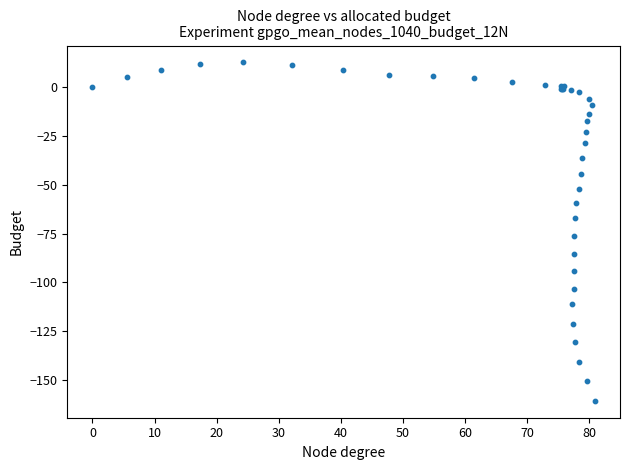

What Y value in the scatter plot is closest to -73?

-76.1